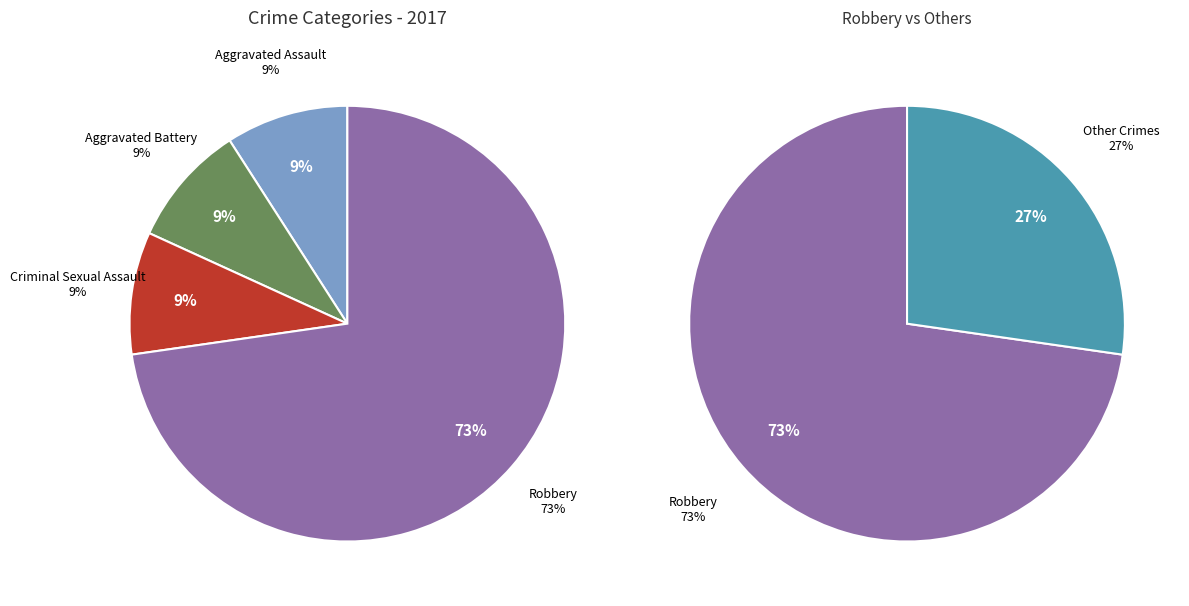

What is the majority slice?

Robbery